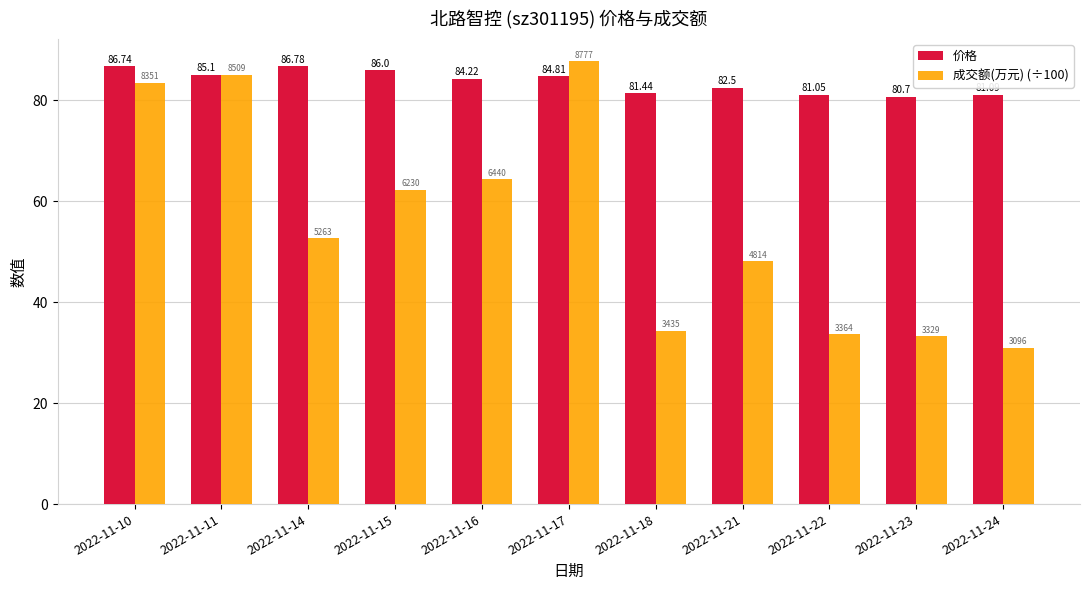

Rank the series at 2022-11-10 from lowest to highest value.

成交额(万元) (÷100), 价格